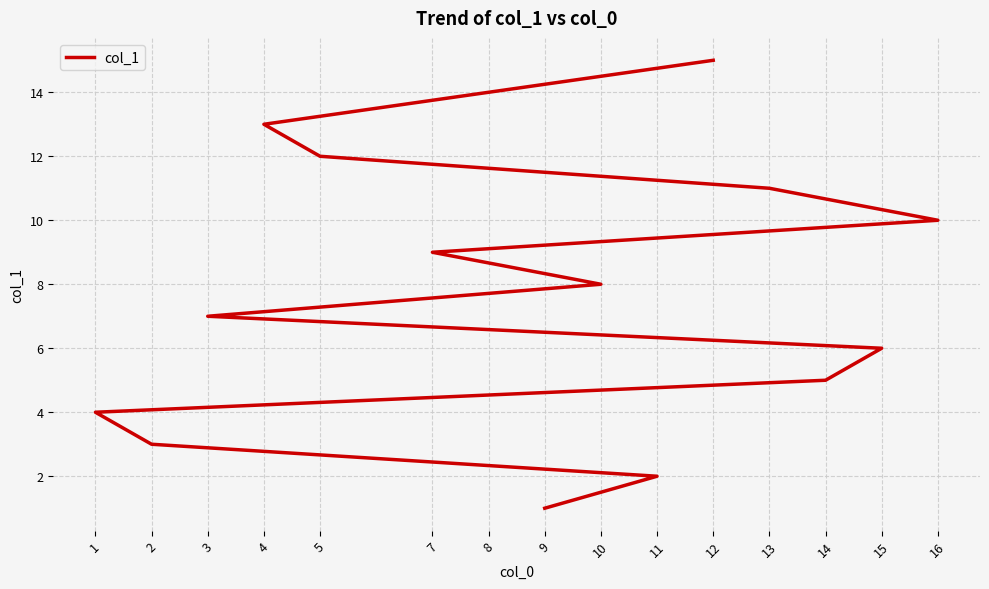

Reading left to right, transcribe all the data shown in this chart.

9=1	11=2	2=3	1=4	14=5	15=6	3=7	10=8	7=9	16=10	13=11	5=12	4=13	8=14	12=15